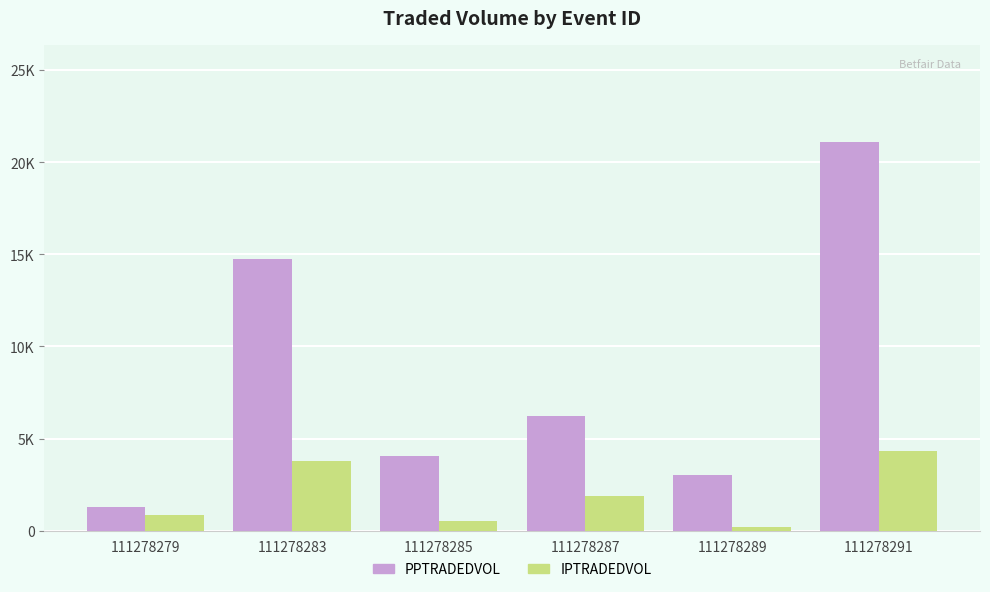

Reading left to right, list all the values displayed in this chart.

PPTRADEDVOL: 111278279=1286.5	111278283=14758.2	111278285=4064.1	111278287=6199.9	111278289=3004.8	111278291=21090.5
IPTRADEDVOL: 111278279=872.8	111278283=3759.8	111278285=527.9	111278287=1876.9	111278289=205.9	111278291=4317.9